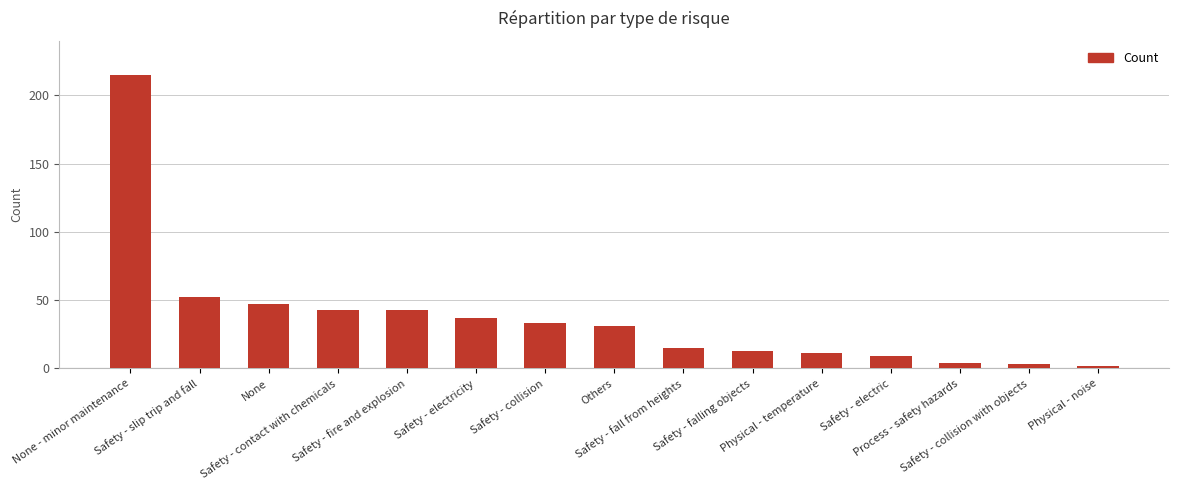

What is the ratio of the value at Safety - electric to the value at Safety - slip trip and fall?

0.2